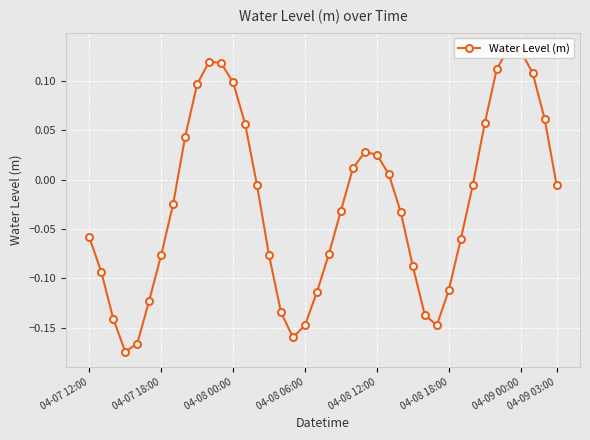

True or false: the data shows 0.0 at 04-08 12:00.

False